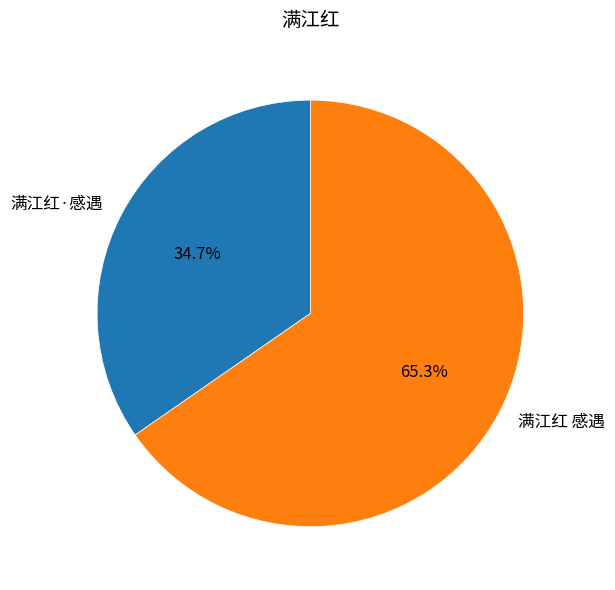

The 满江红 感遇 slice represents 56% of the pie. True or false?

False